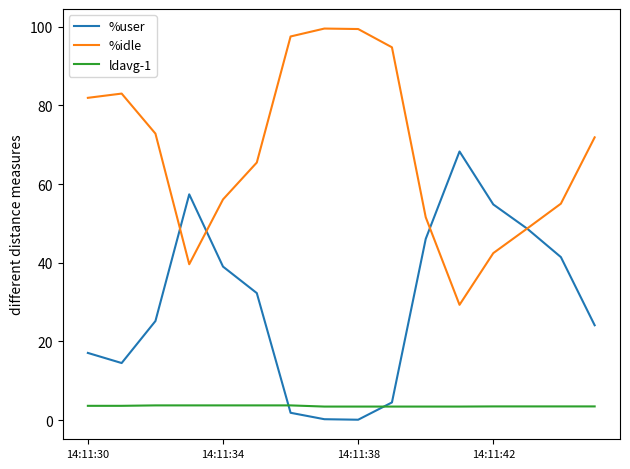

What is the greatest value displayed?

99.5